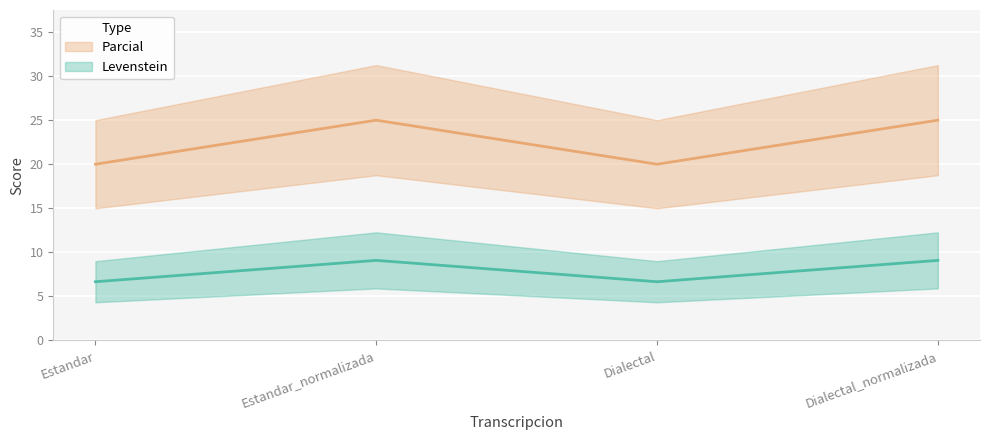

What are all the series names shown in the legend?

Levenstein, Parcial